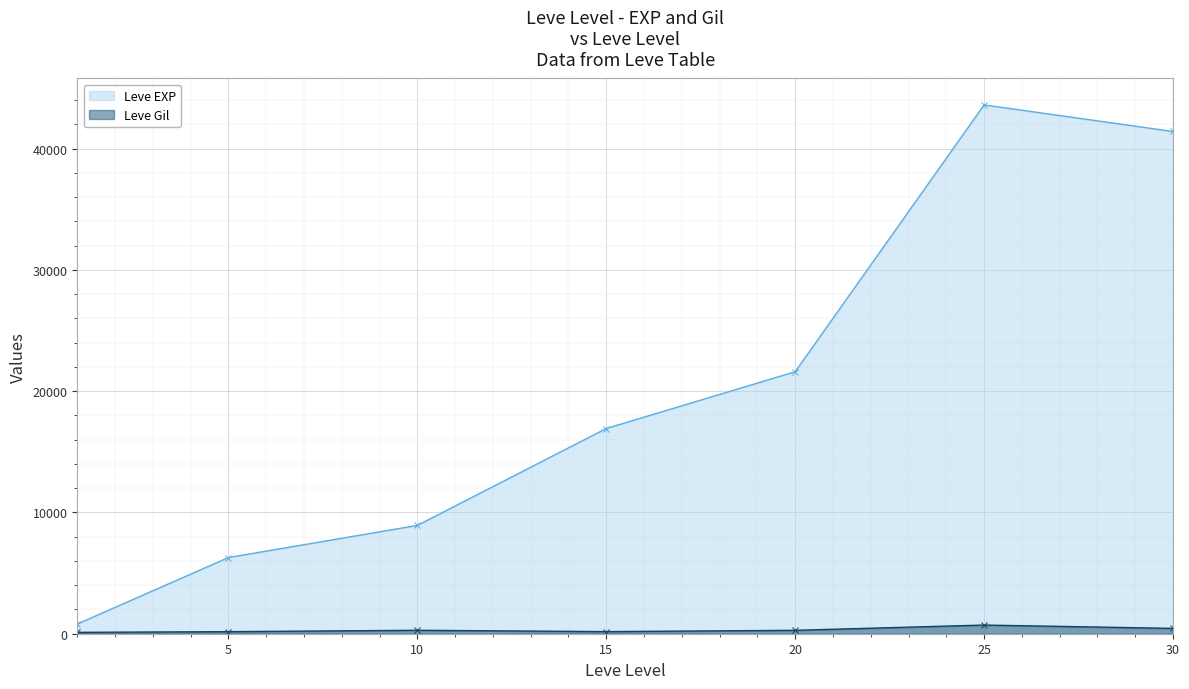

Count the number of categories in the chart.

7